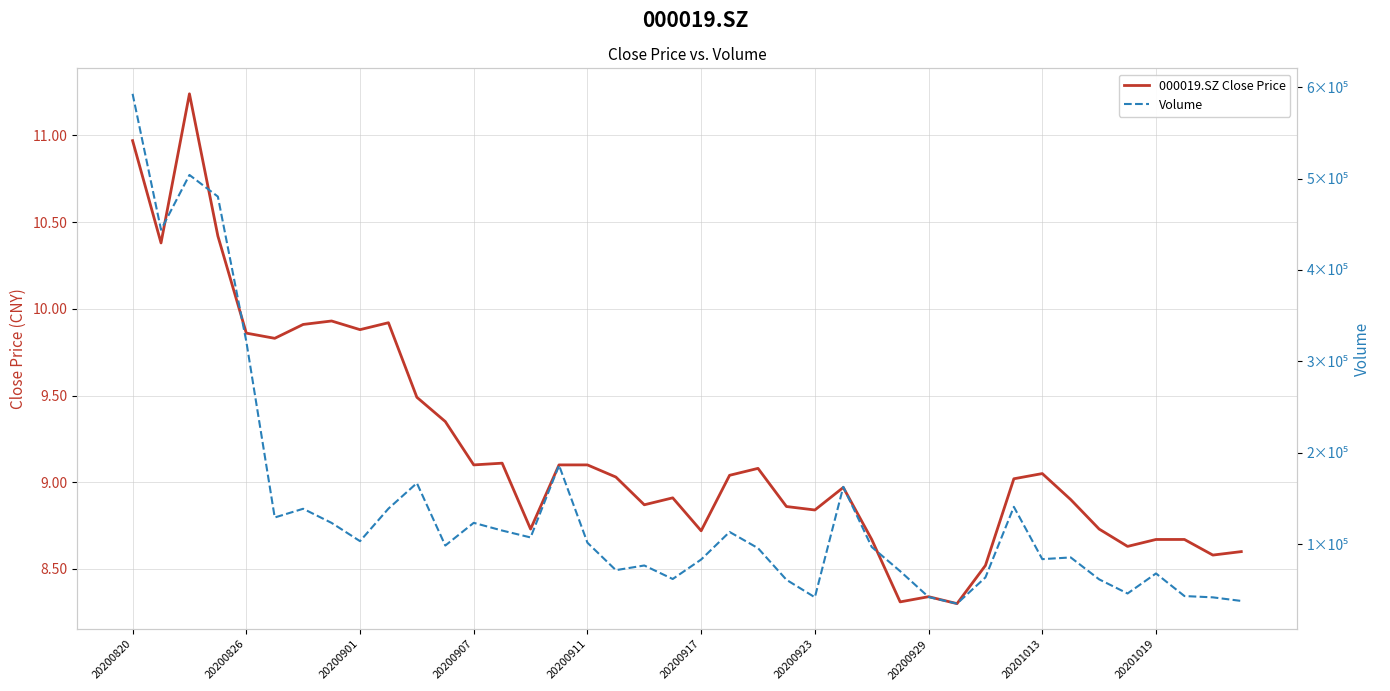

Is it true that Volume equals 56144.9 at 38?

False